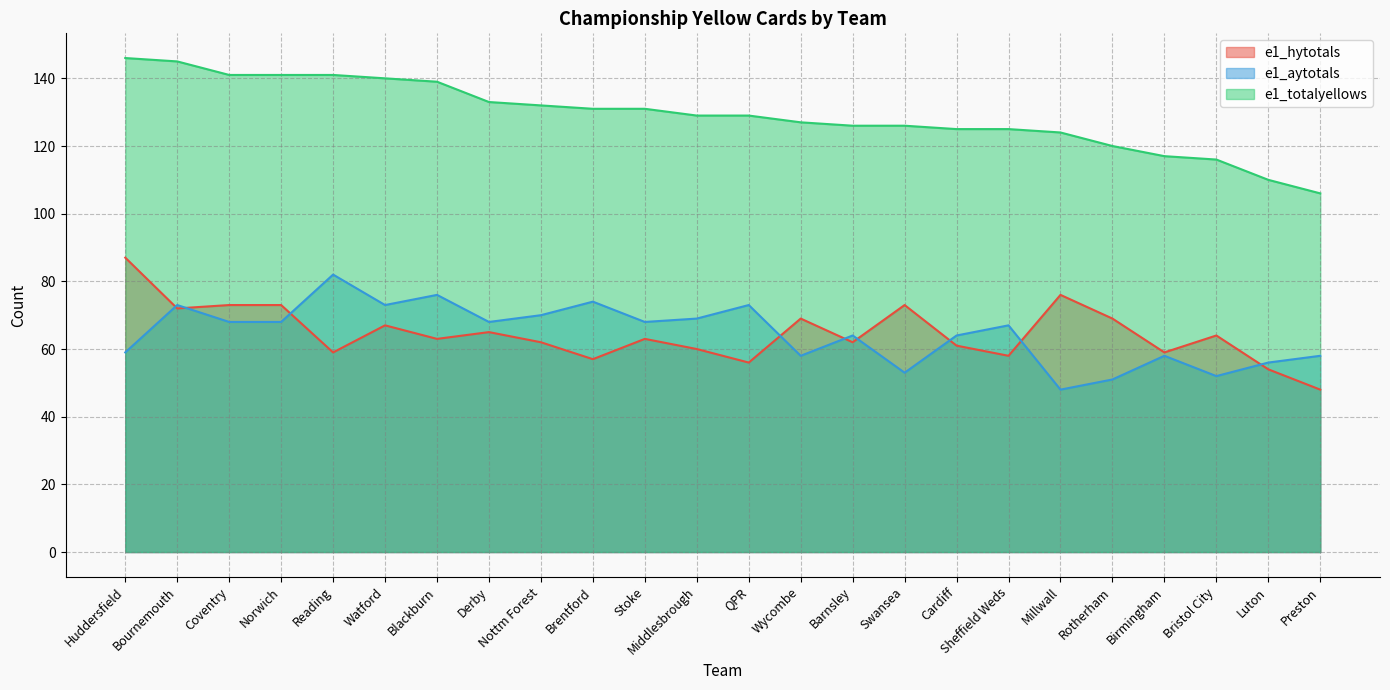

What is the total value across all series at Norwich?

282